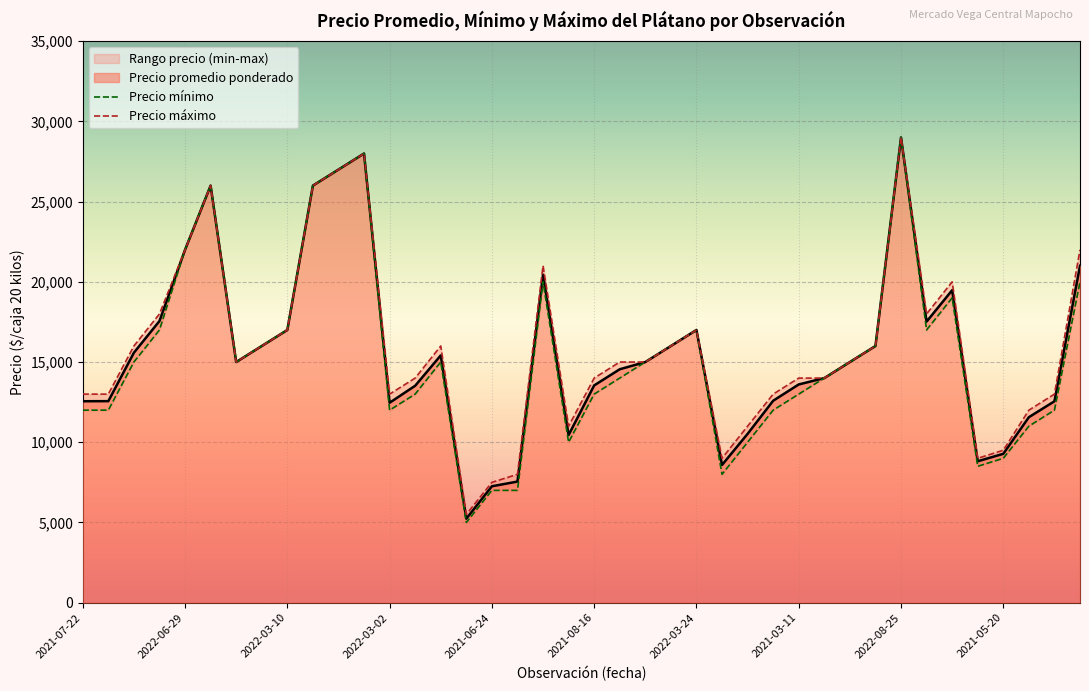

What is the maximum value for Precio promedio ponderado?

29000